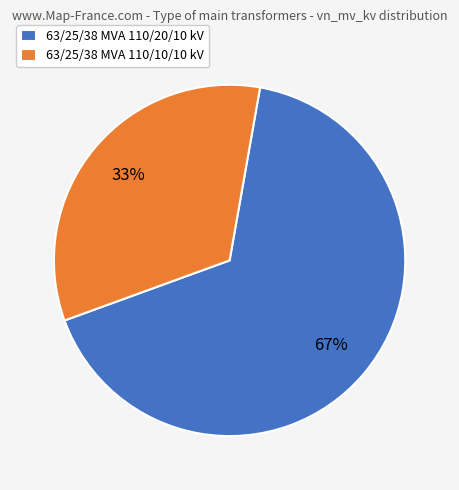

To the nearest percent, what portion does 63/25/38 MVA 110/20/10 kV represent?

67%